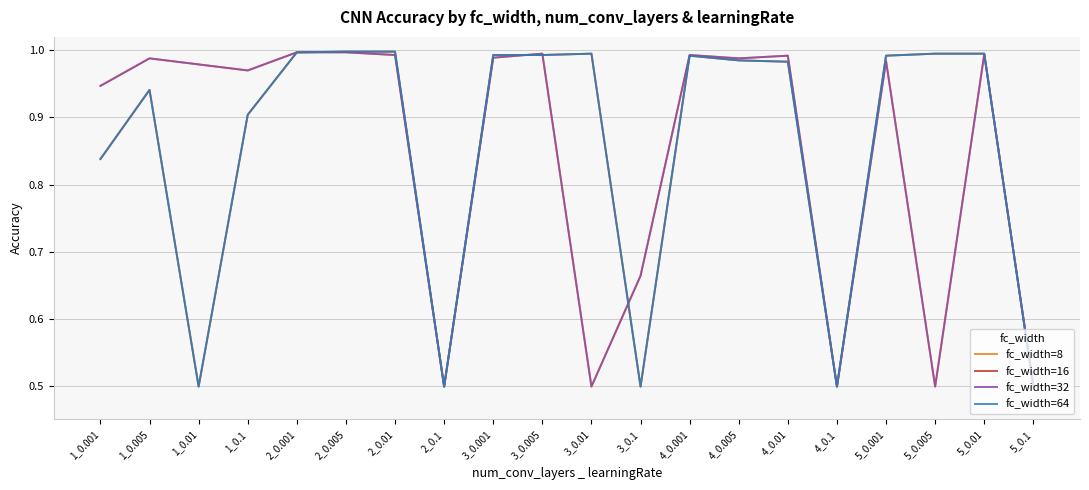

Does the chart display data point markers on the line(s)?

No